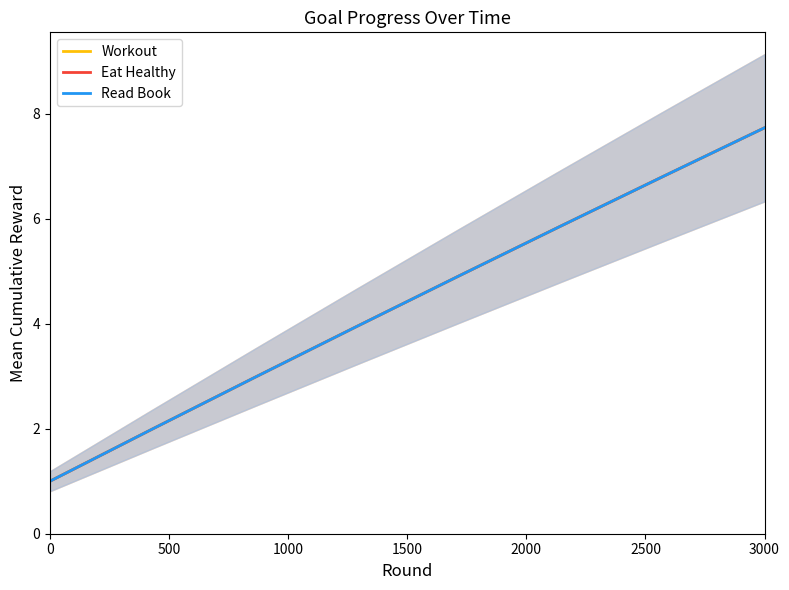

How many series are shown in this chart?

3